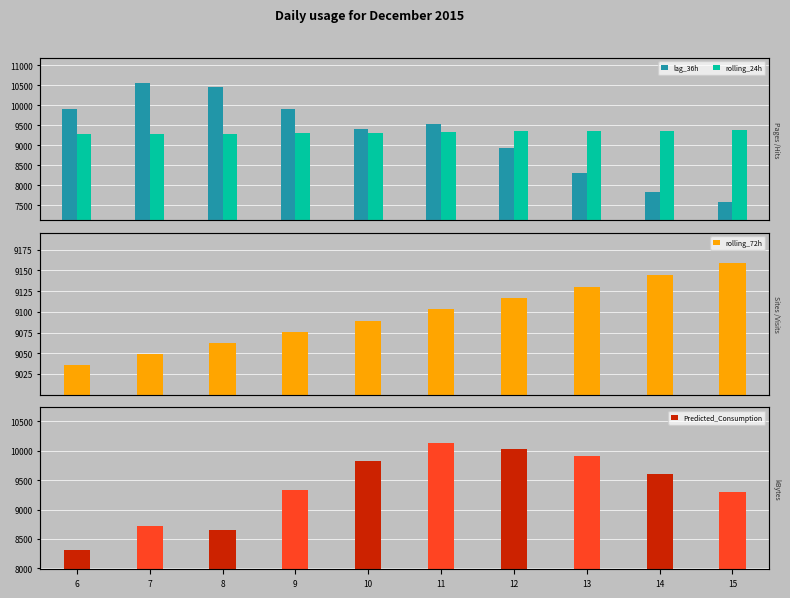

Reading left to right, extract all data points from this chart.

lag_36h: 9916.0	10550.0	10467.0	9920.0	9416.0	9523.0	8938.0	8307.0	7835.0	7592.0
rolling_24h: 9283.3	9286.4	9294.0	9305.0	9319.3	9333.4	9345.2	9353.3	9363.0	9370.7
rolling_72h: 9036.4	9049.6	9061.8	9075.3	9088.9	9103.0	9116.5	9129.8	9144.4	9158.8
Predicted_Consumption: 8317.8	8716.0	8644.9	9337.2	9828.4	10128.7	10037.0	9903.6	9606.4	9299.1